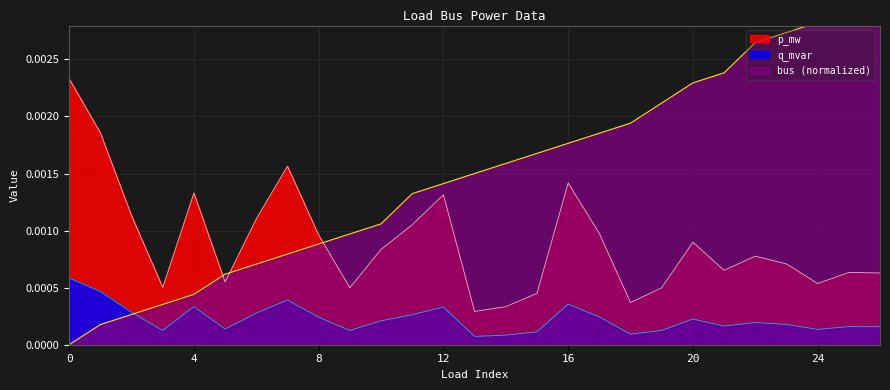

True or false: p_mw and q_mvar cross at least once.

False